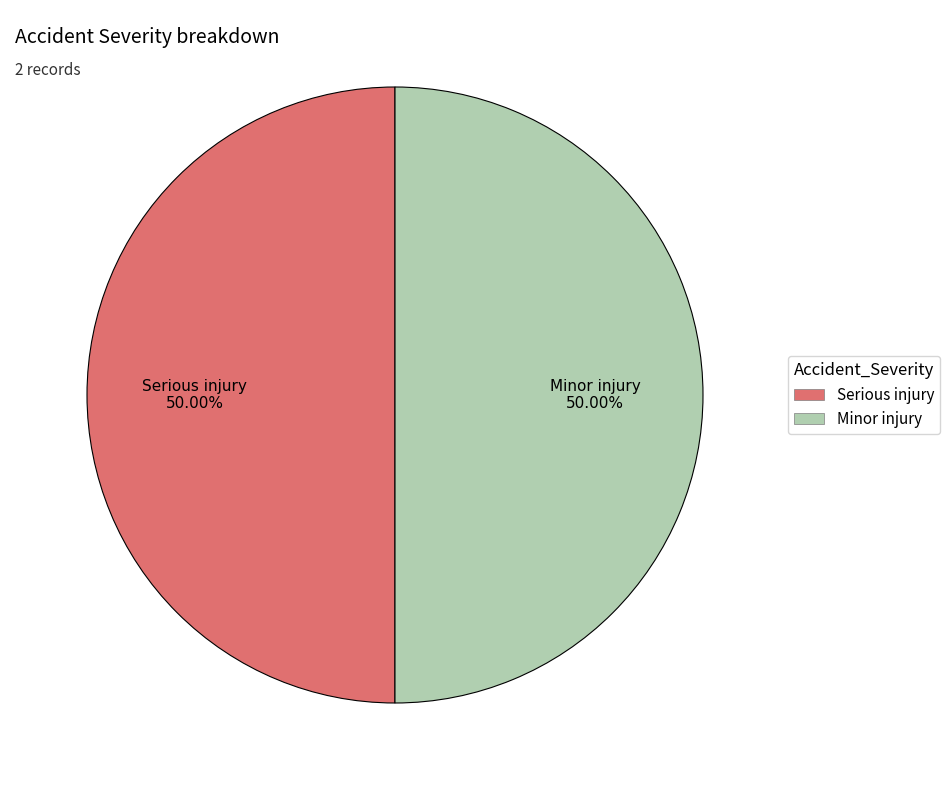

To the nearest percent, what percentage of the pie is Serious injury?

50%